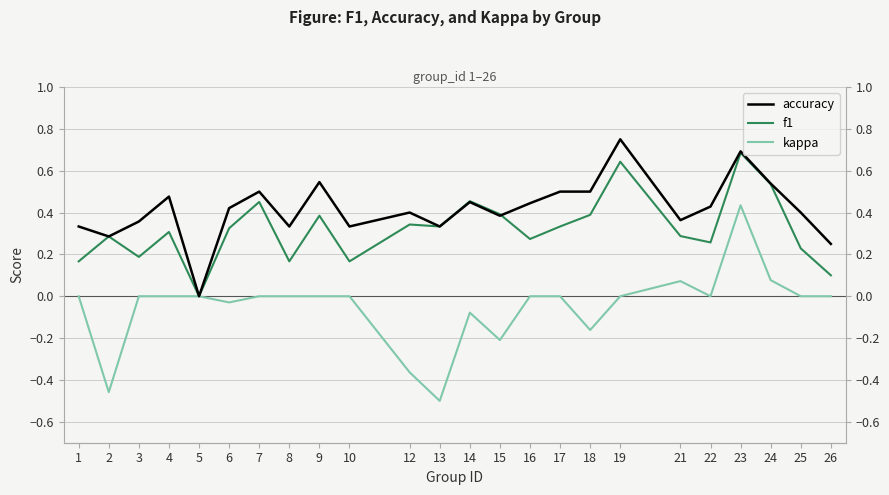

Reading right to left, what are all the values shown in this chart?

accuracy: 0.2	0.4	0.5	0.7	0.4	0.4	0.8	0.5	0.5	0.4	0.4	0.5	0.3	0.4	0.3	0.5	0.3	0.5	0.4	0.0	0.5	0.4	0.3	0.3
f1: 0.1	0.2	0.5	0.7	0.3	0.3	0.6	0.4	0.3	0.3	0.4	0.5	0.3	0.3	0.2	0.4	0.2	0.5	0.3	0.0	0.3	0.2	0.3	0.2
kappa: 0.0	0.0	0.1	0.4	0.0	0.1	0.0	-0.2	0.0	0.0	-0.2	-0.1	-0.5	-0.4	0.0	0.0	0.0	0.0	-0.0	0.0	0.0	0.0	-0.5	0.0